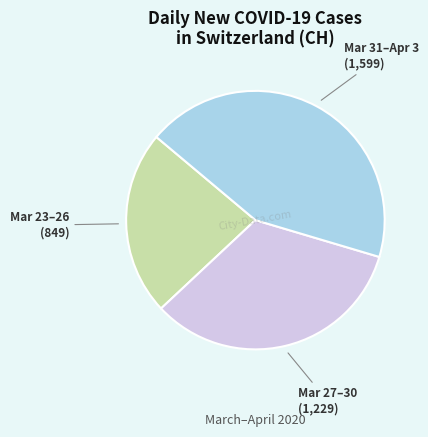

How many slices are in this pie chart?

3